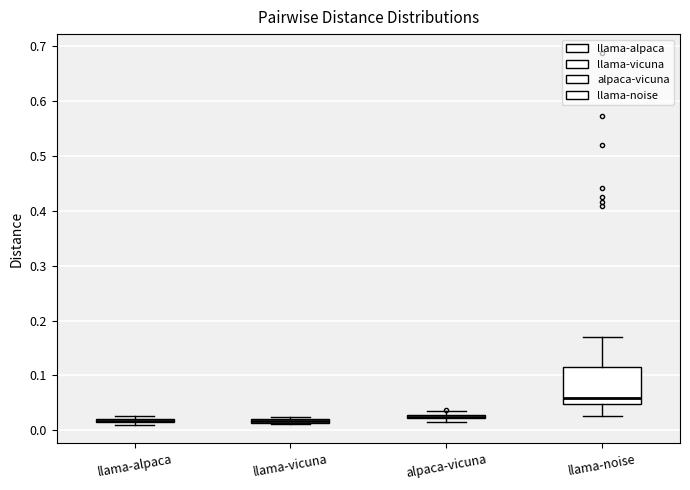

Where does the upper whisker of the box for llama-noise end on the y-axis? The values are not printed on the chart, so give them approximately, as read against the axis.

0.17